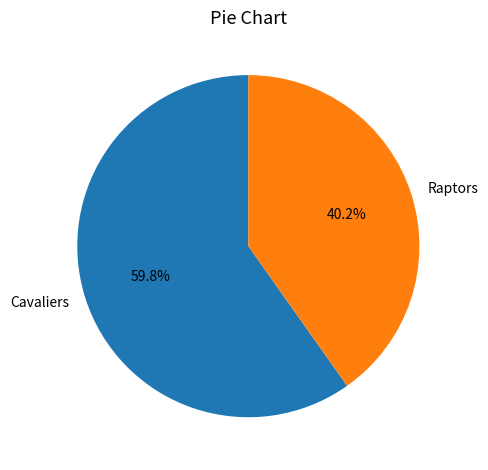

To the nearest percent, what is the difference between the largest and smallest slice percentages?

20%